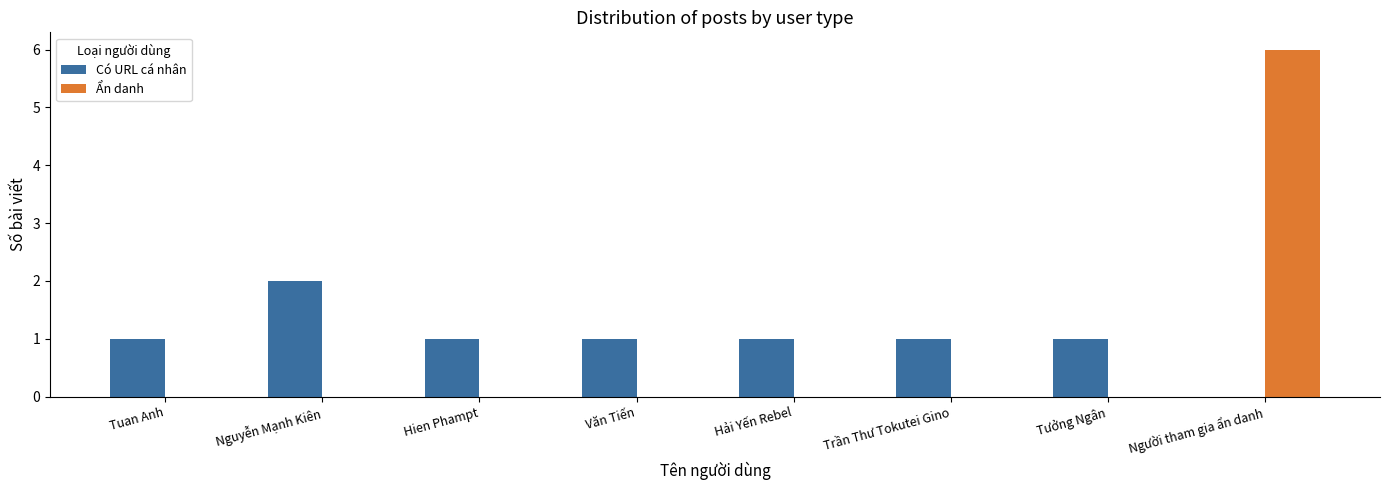

What is the sum of all Có URL cá nhân values?

8